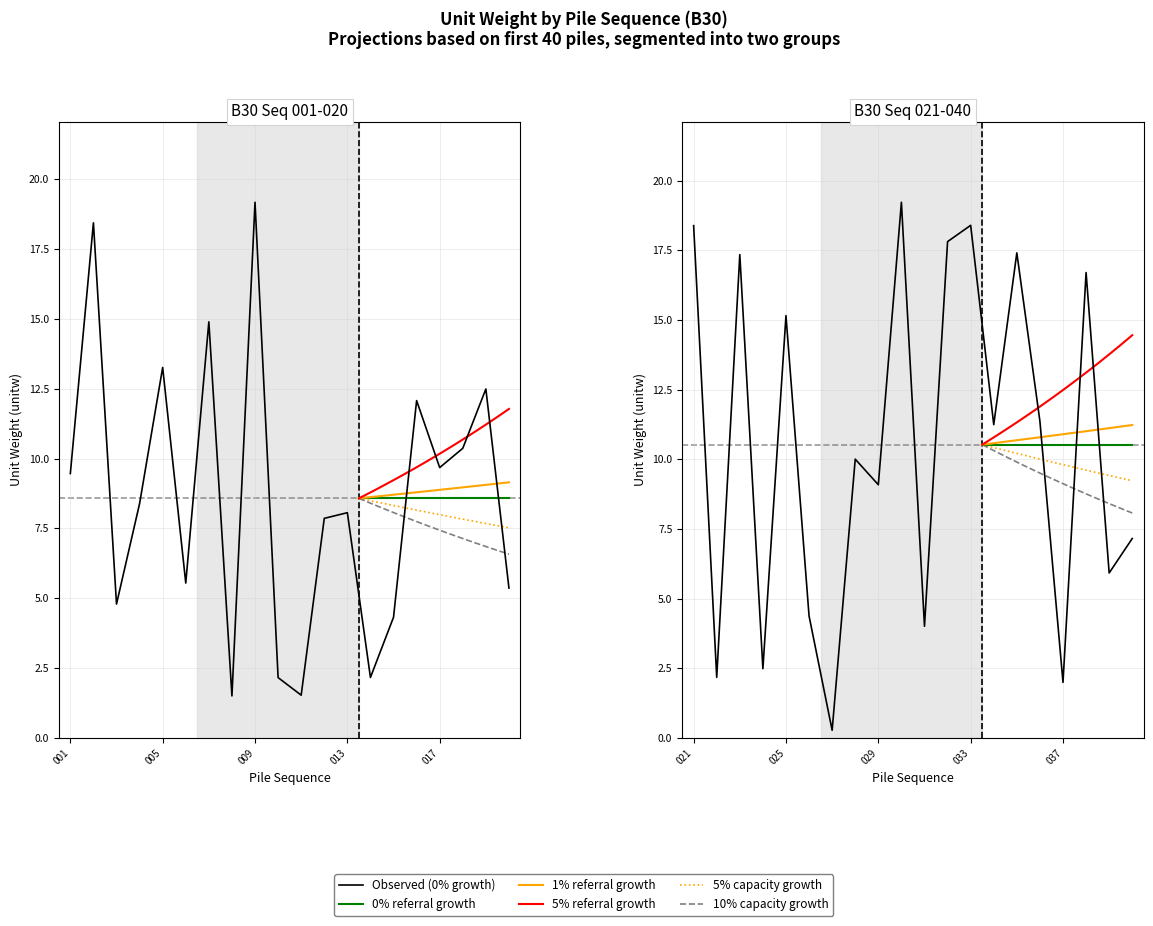

What is the difference between the B30 values at 9 and 8?

17.0